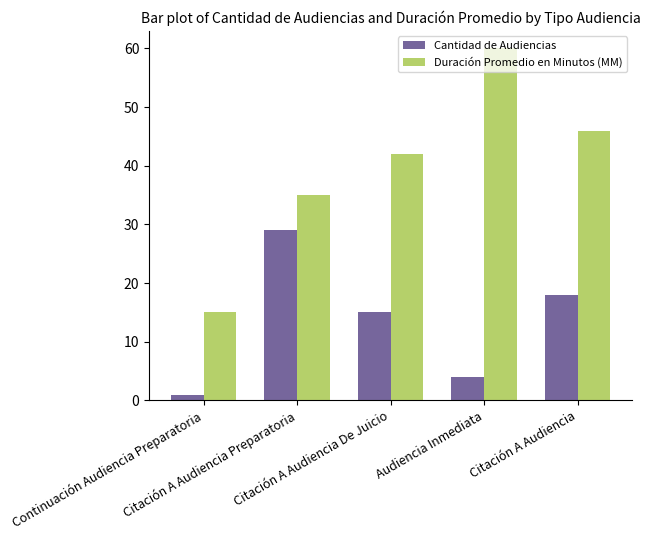

The value of Duración Promedio en Minutos (MM) at Citación A Audiencia Preparatoria is 35. True or false?

True